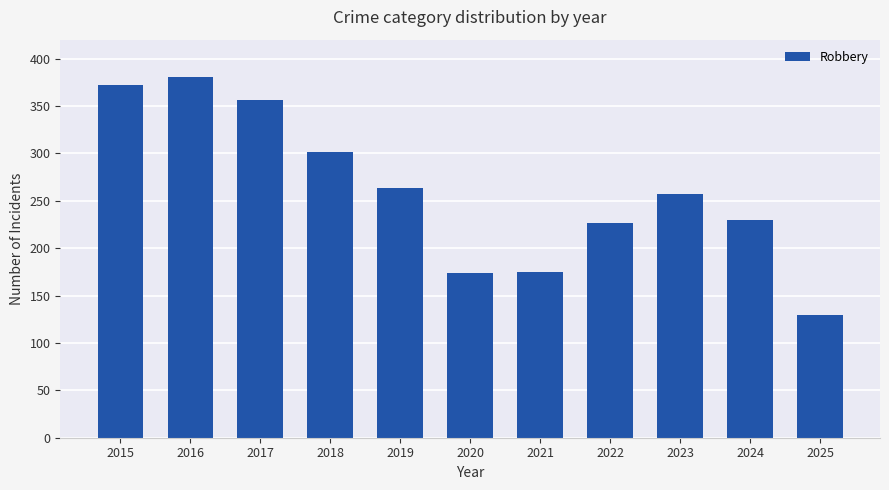

Read the value at 2019.

263